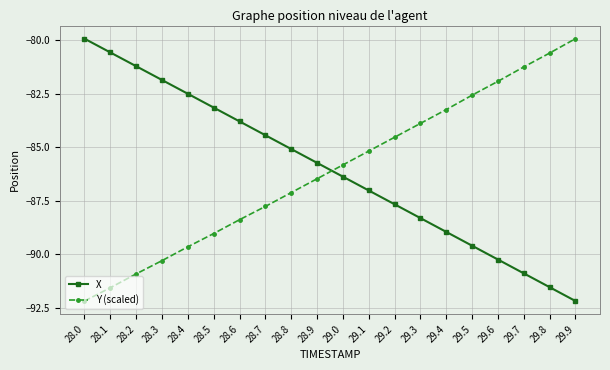

At which label does Y (scaled) reach its minimum?

28.0